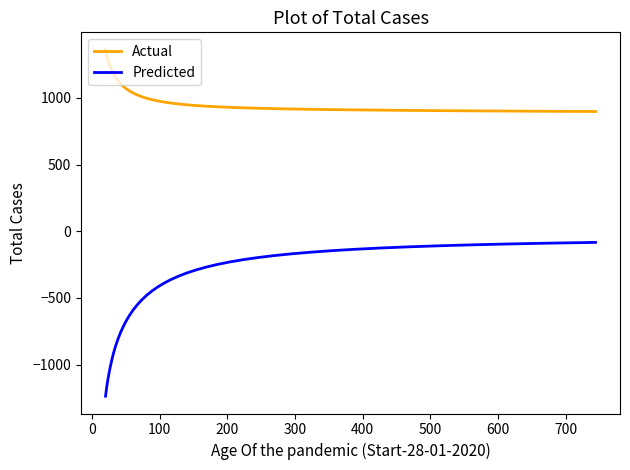

What are all the series names shown in the legend?

Actual, Predicted